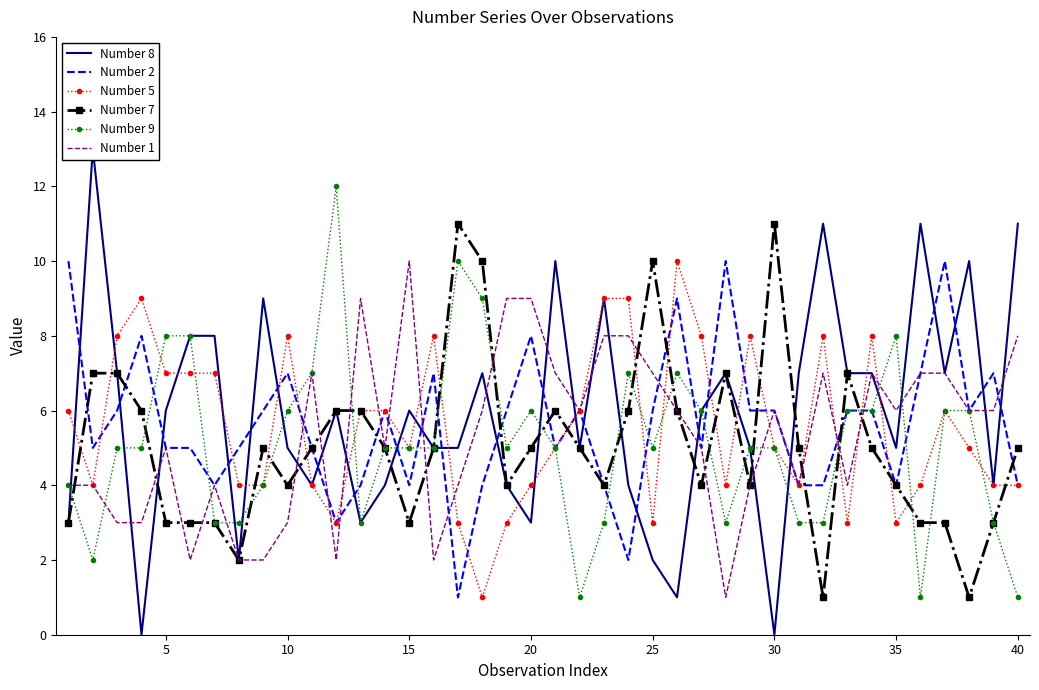

The value of Number 7 at 30 is 11. True or false?

True